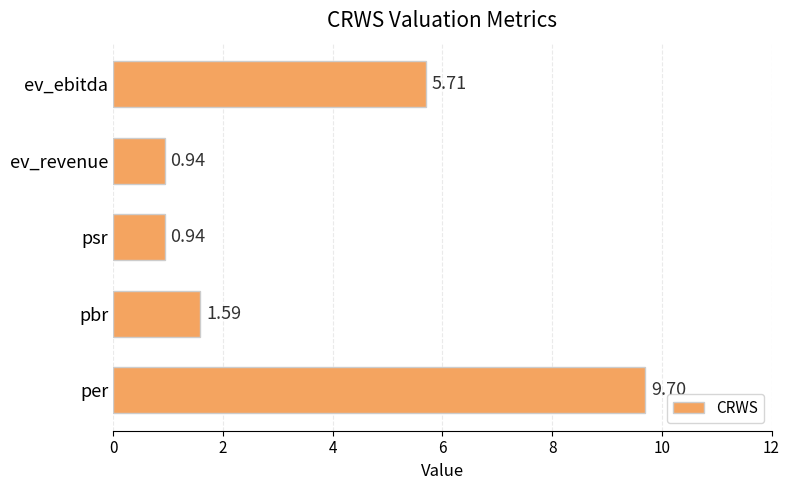

Which category has the highest value across all series?

per